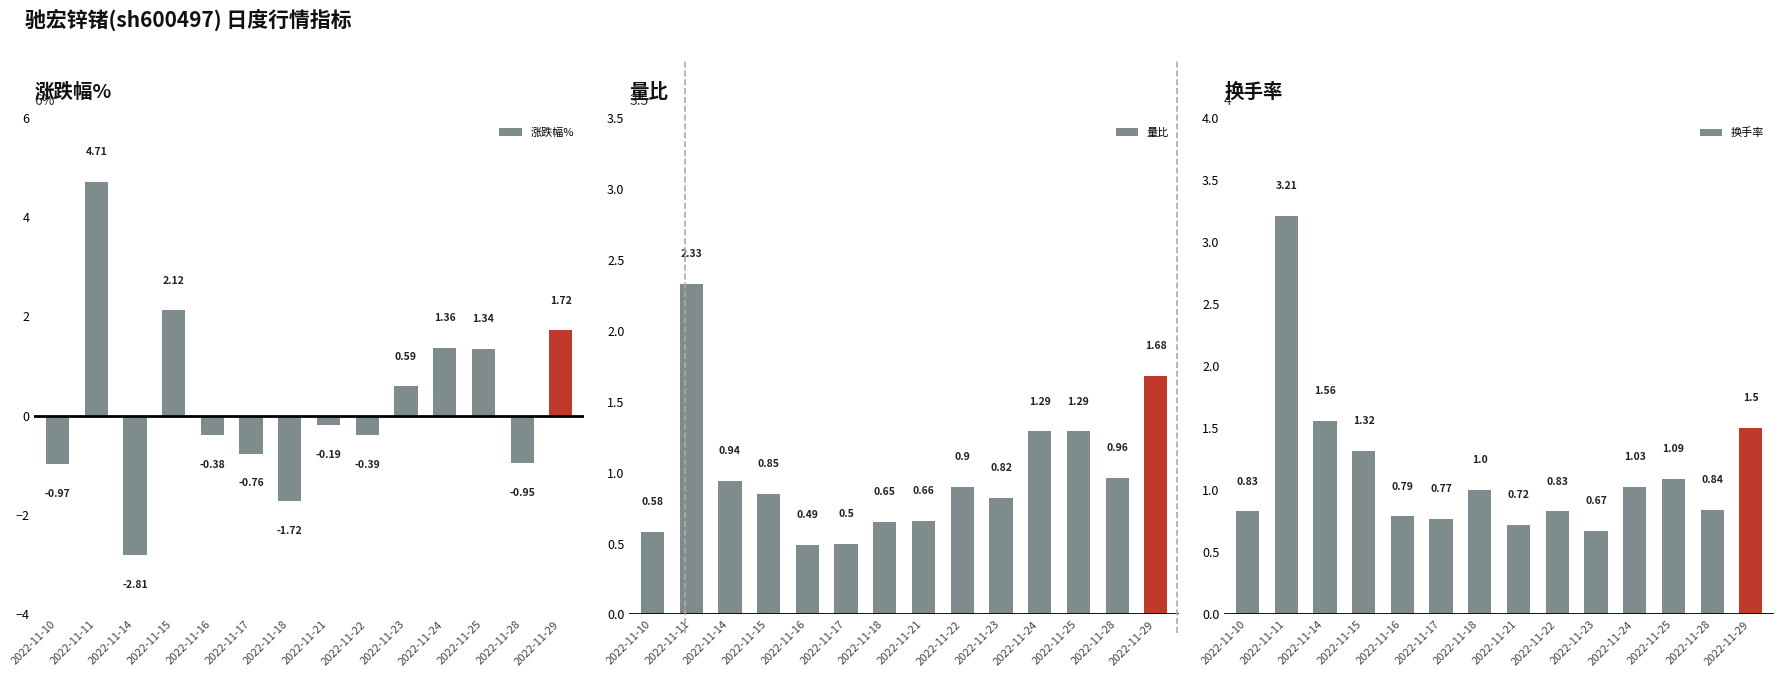

At 2022-11-21, list the series in order from smallest to largest.

涨跌幅%, 量比, 换手率